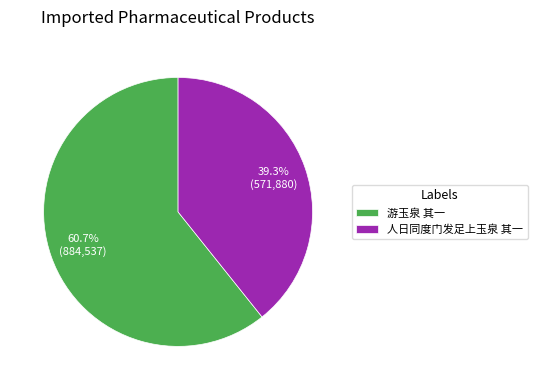

True or false: 人日同度门发足上玉泉 其一 accounts for 30% of the total.

False